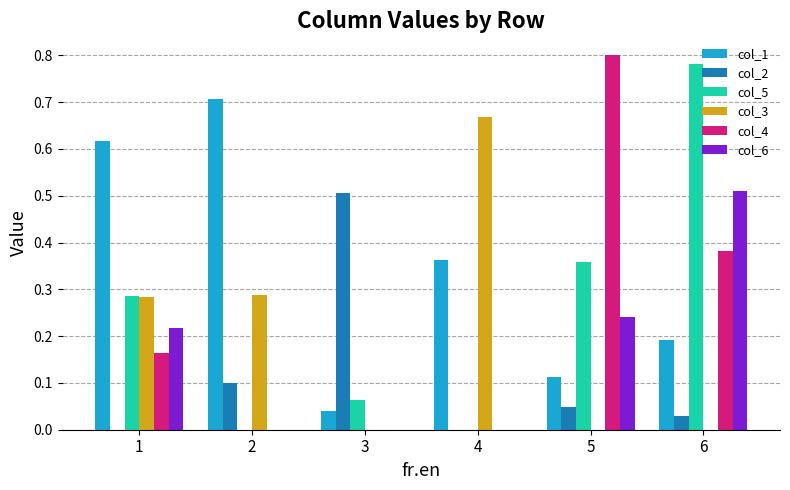

Which series has the largest total across all categories?

col_1